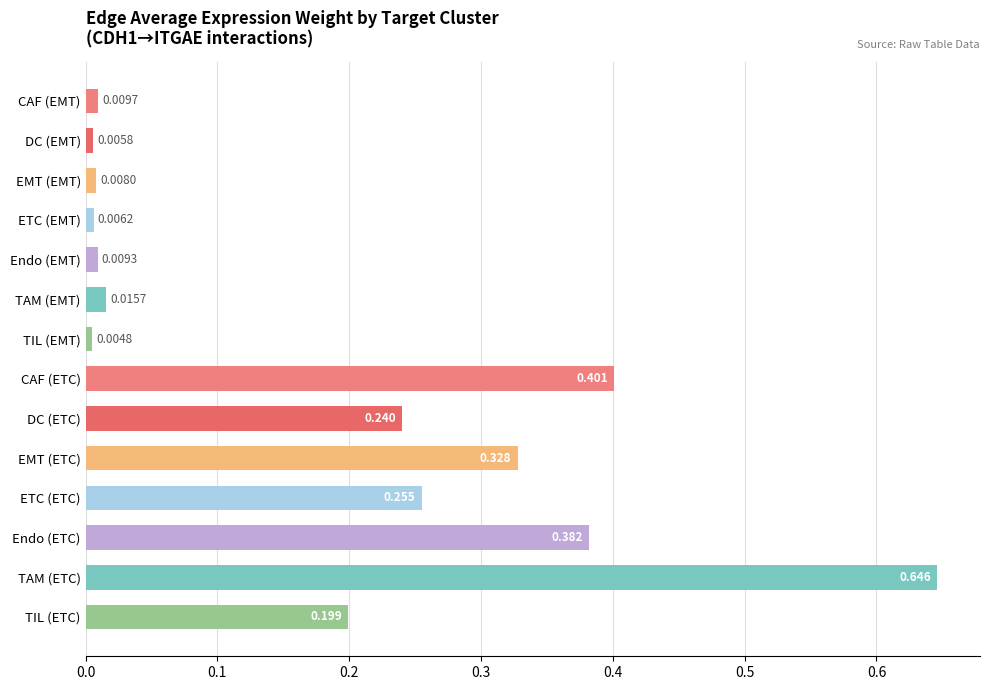

Which label corresponds to the largest value in the chart?

TAM (ETC)